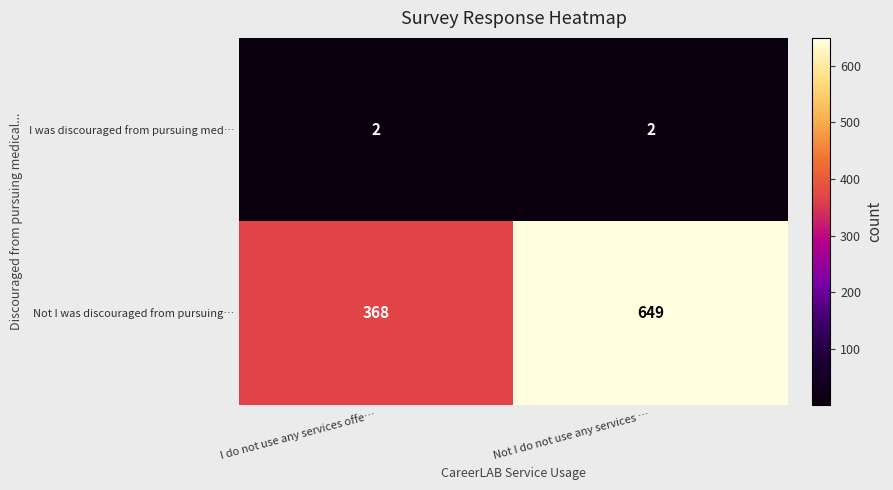

At how many categories does at least one series exceed 239?

2